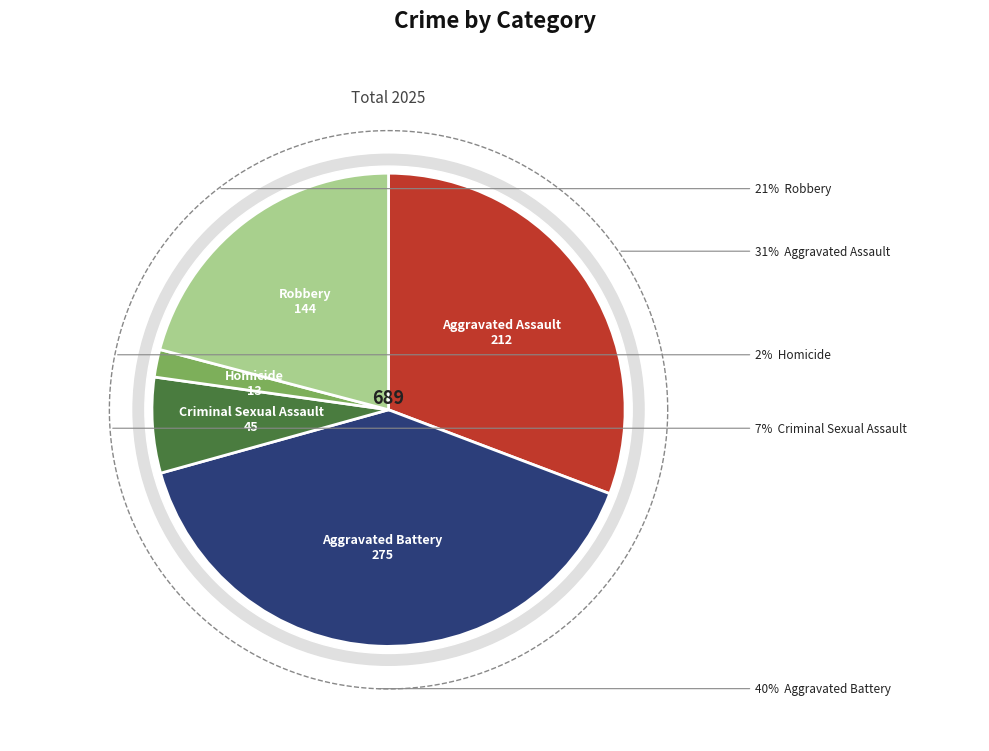

To the nearest percent, what percentage of the pie is Robbery?

21%